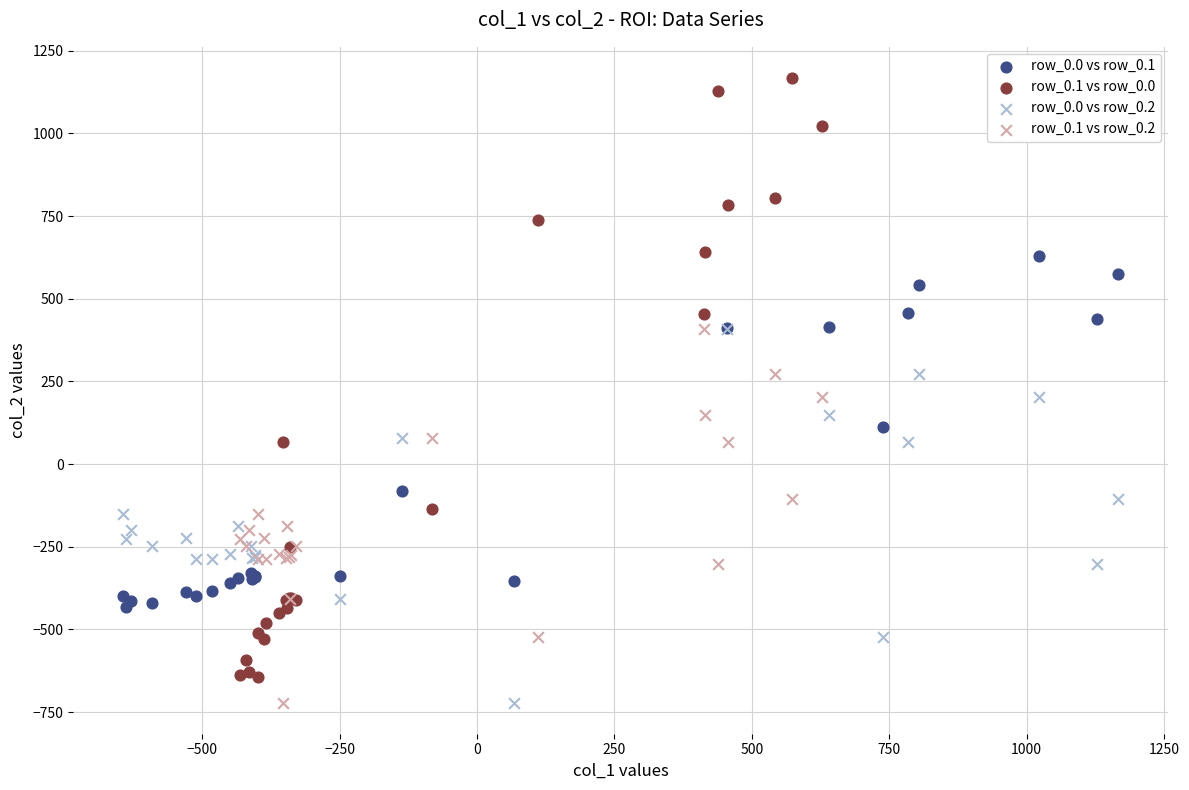

What are all the series names shown in the legend?

row_0.0 vs row_0.1, row_0.1 vs row_0.0, row_0.0 vs row_0.2, row_0.1 vs row_0.2